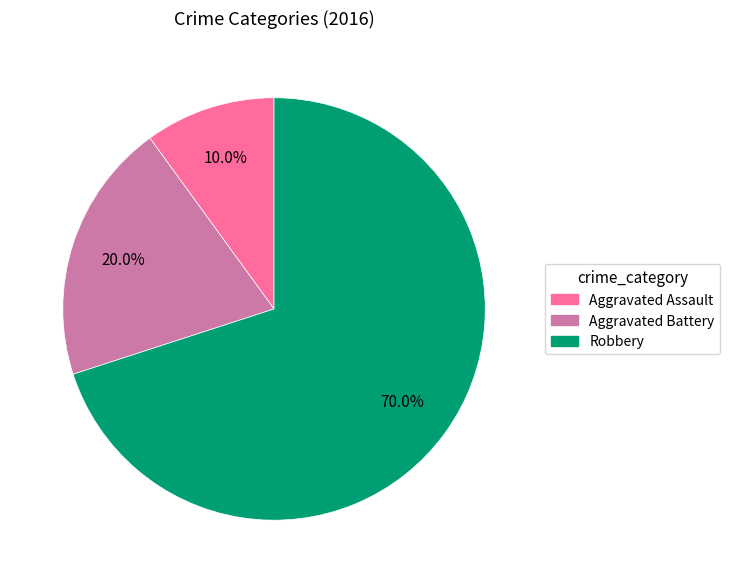

Rank the categories by value from lowest to highest.

Aggravated Assault, Aggravated Battery, Robbery